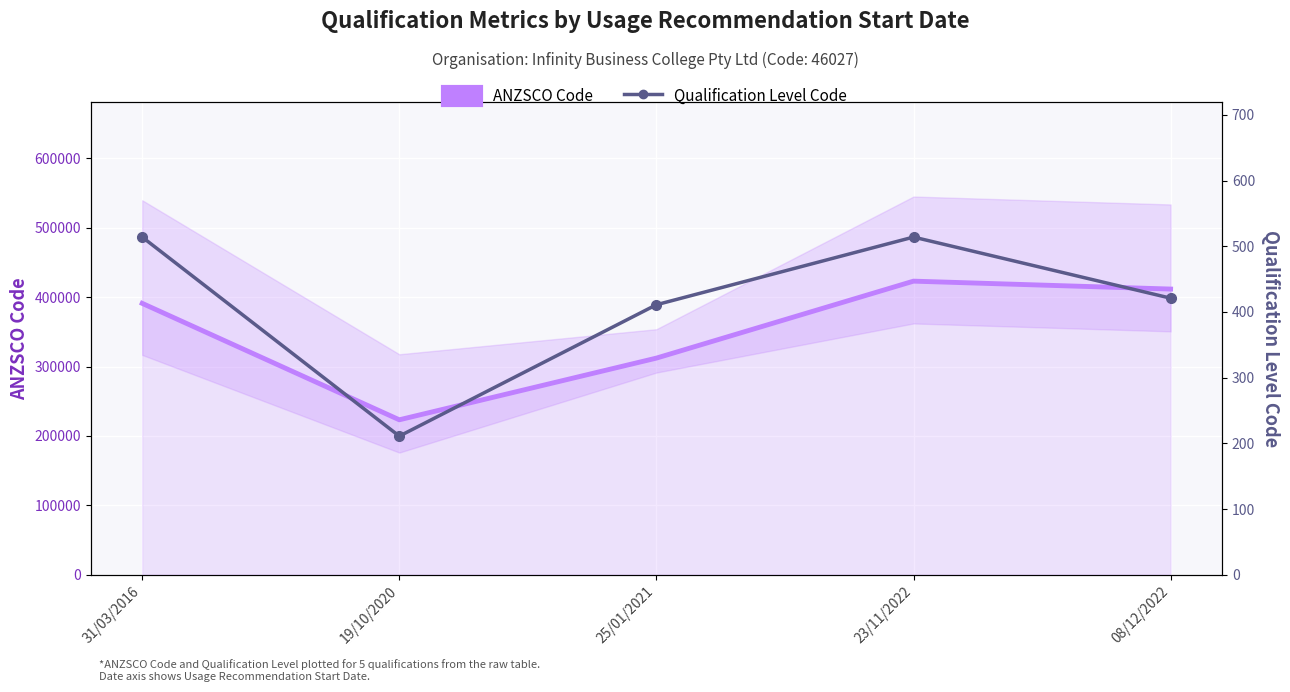

True or false: ANZSCO Code and Qualification Level Code cross at least once.

False